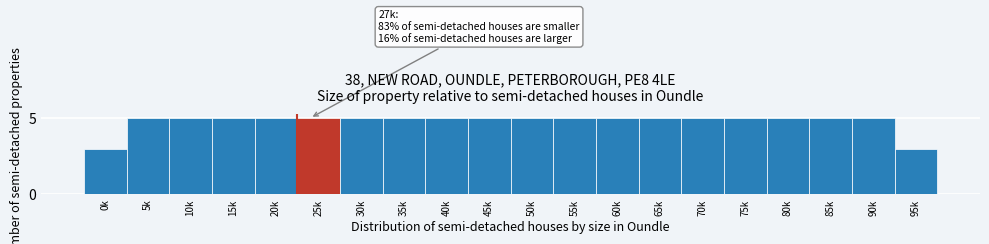

Reading right to left, list all the values displayed in this chart.

3	5	5	5	5	5	5	5	5	5	5	5	5	5	5	5	5	5	5	3